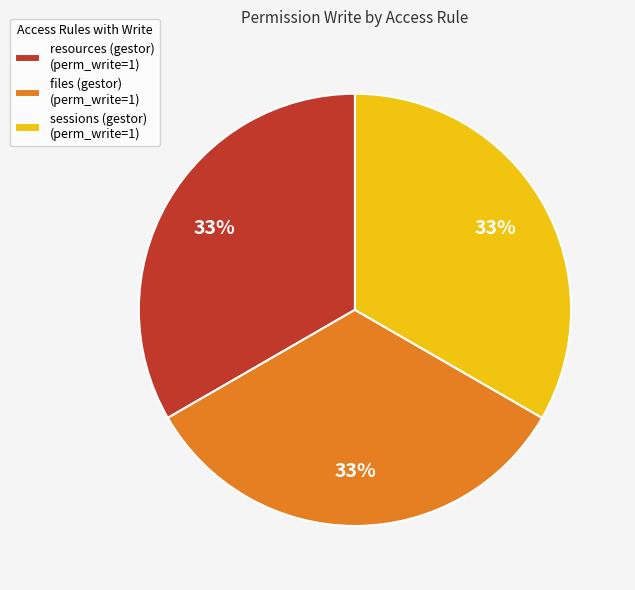

Is there a majority slice in this chart?

No